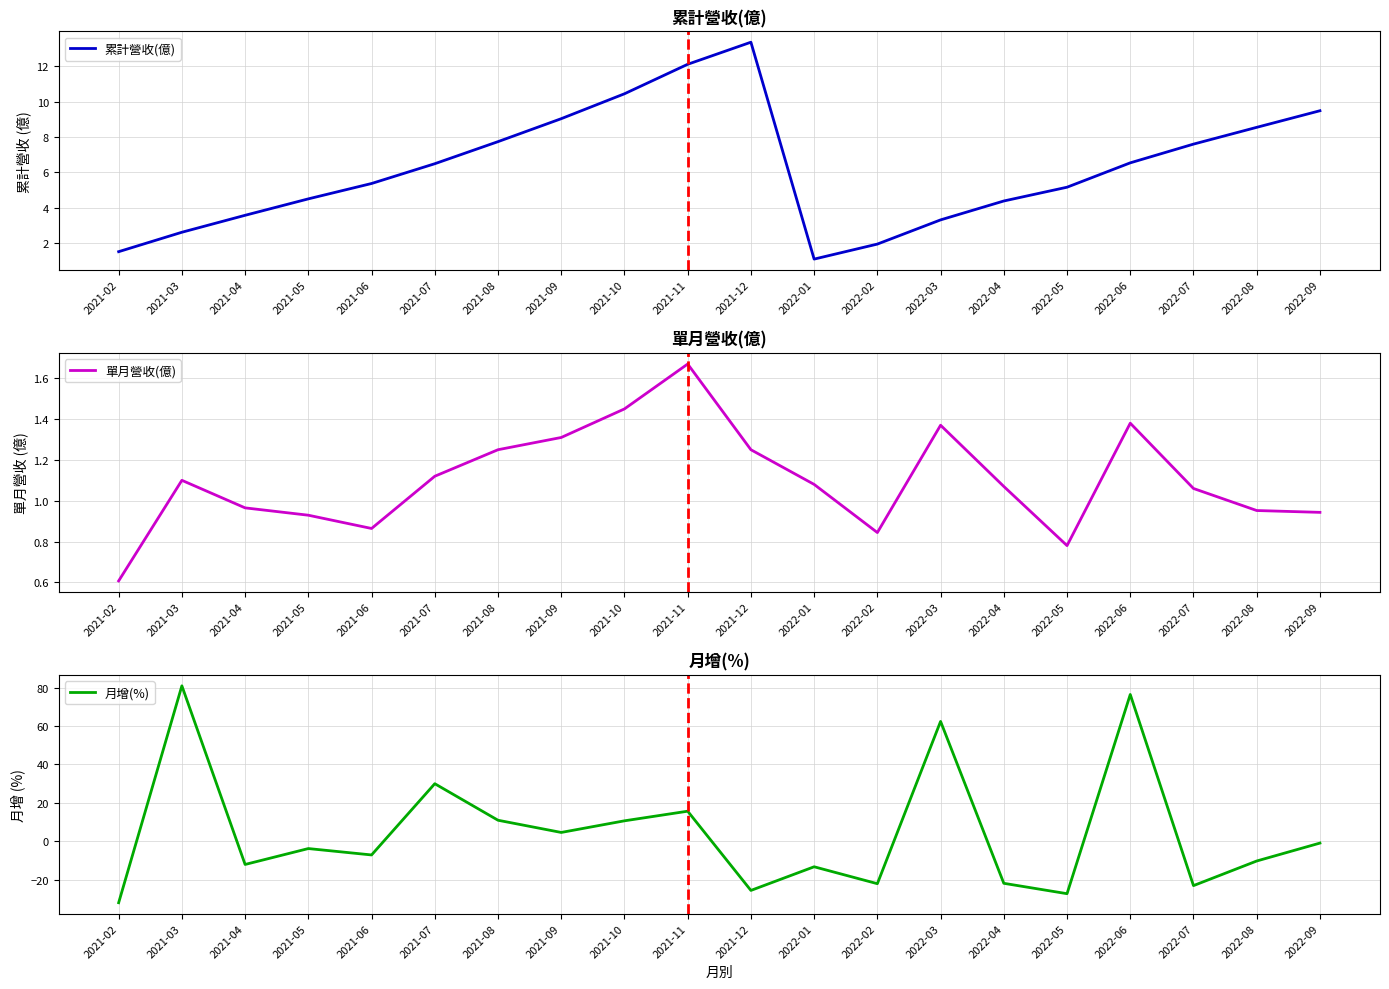

Reading right to left, what are all the values shown in this chart?

累計營收(億): 9.5	8.5	7.6	6.5	5.2	4.4	3.3	1.9	1.1	13.4	12.1	10.4	9.0	7.7	6.5	5.4	4.5	3.6	2.6	1.5
單月營收(億): 0.9	1.0	1.1	1.4	0.8	1.1	1.4	0.8	1.1	1.2	1.7	1.4	1.3	1.2	1.1	0.9	0.9	1.0	1.1	0.6
月增(%): -0.9	-10.2	-23.0	76.4	-27.2	-21.8	62.4	-22.0	-13.2	-25.5	15.7	10.7	4.7	11.0	30.0	-7.0	-3.7	-12.0	80.9	-31.9